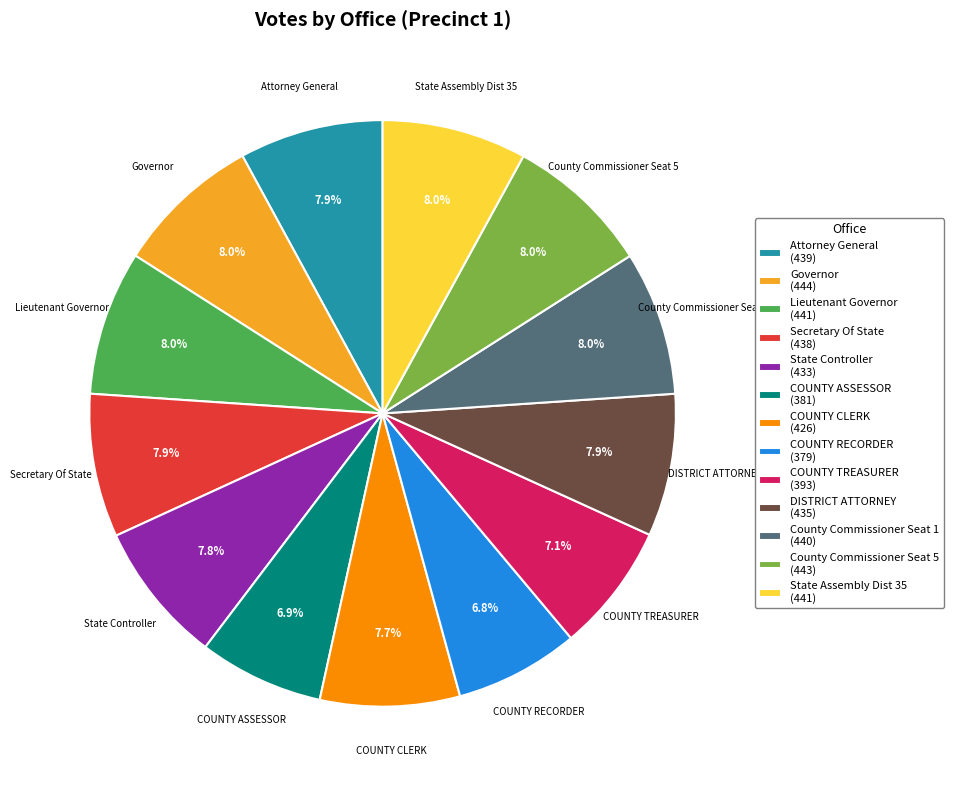

What percentage do COUNTY RECORDER (379) and COUNTY ASSESSOR (381) together represent?

13.7%